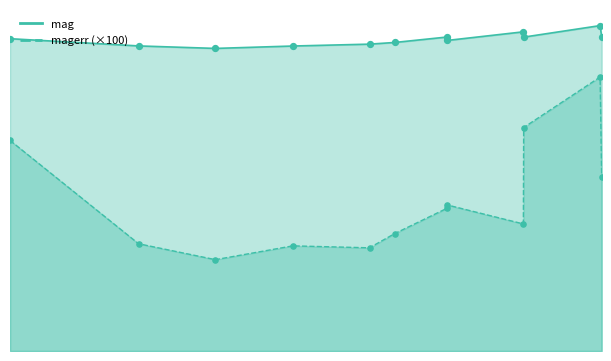

Which series has the largest Y range (max minus min)?

magerr